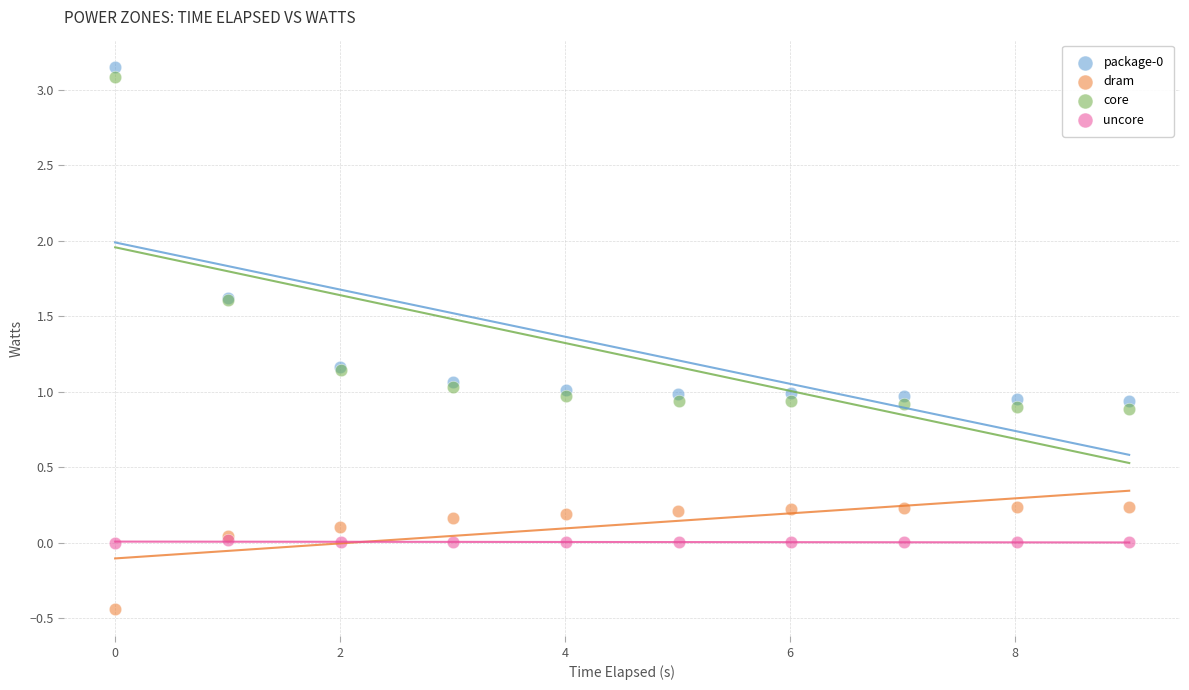

Which series contains the lowest Y value?

dram